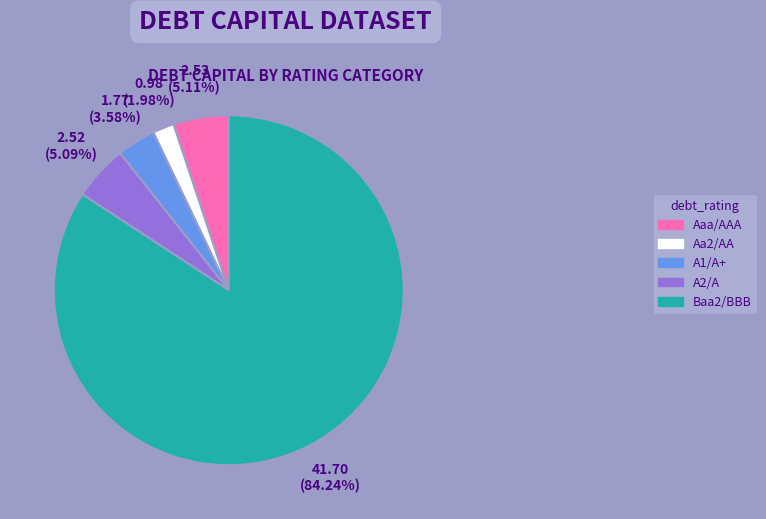

Count the number of slices in the pie.

5